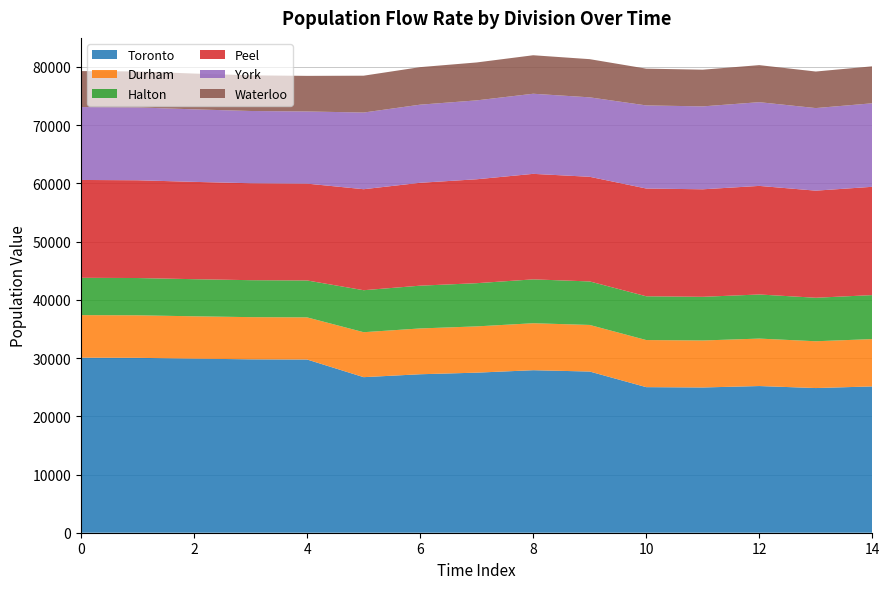

Reading left to right, transcribe all the data shown in this chart.

Toronto: 0=30066.5	1=30041.2	2=29904.2	3=29787.9	4=29754.2	5=26721.4	6=27221.8	7=27495.4	8=27916.6	9=27687.9	10=25006.4	11=24949.8	12=25196.1	13=24850.7	14=25131.7
Durham: 0=7311.9	1=7305.7	2=7272.4	3=7244.1	4=7235.9	5=7723.6	6=7868.3	7=7947.3	8=8069.1	9=8003.0	10=8090.5	11=8072.2	12=8151.9	13=8040.1	14=8131.1
Halton: 0=6408.6	1=6403.2	2=6374.0	3=6349.2	4=6342.0	5=7212.5	6=7347.5	7=7421.4	8=7535.1	9=7473.3	10=7518.1	11=7501.1	12=7575.1	13=7471.3	14=7555.8
Peel: 0=16808.4	1=16794.3	2=16717.7	3=16652.7	4=16633.8	5=17348.4	6=17673.3	7=17850.9	8=18124.3	9=17975.8	10=18511.4	11=18469.5	12=18651.8	13=18396.1	14=18604.1
York: 0=12524.9	1=12514.3	2=12457.3	3=12408.8	4=12394.8	5=13171.0	6=13417.7	7=13552.5	8=13760.1	9=13647.4	10=14273.9	11=14241.6	12=14382.1	13=14185.0	14=14345.4
Waterloo: 0=6180.6	1=6175.4	2=6147.2	3=6123.3	4=6116.4	5=6329.8	6=6448.4	7=6513.2	8=6612.9	9=6558.8	10=6317.5	11=6303.2	12=6365.4	13=6278.1	14=6349.1